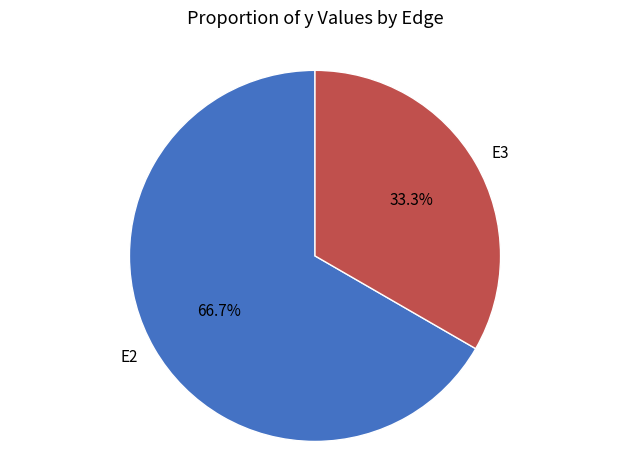

Rank the categories by value from lowest to highest.

E3, E2